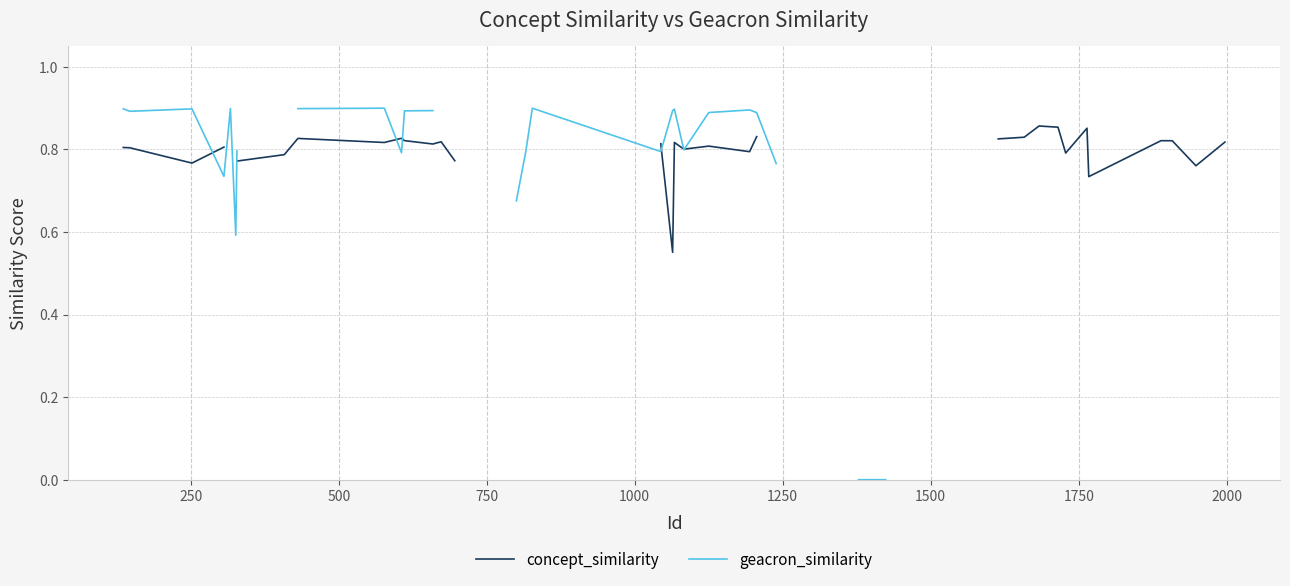

True or false: concept_similarity has a value of 1.3 at 12.

False